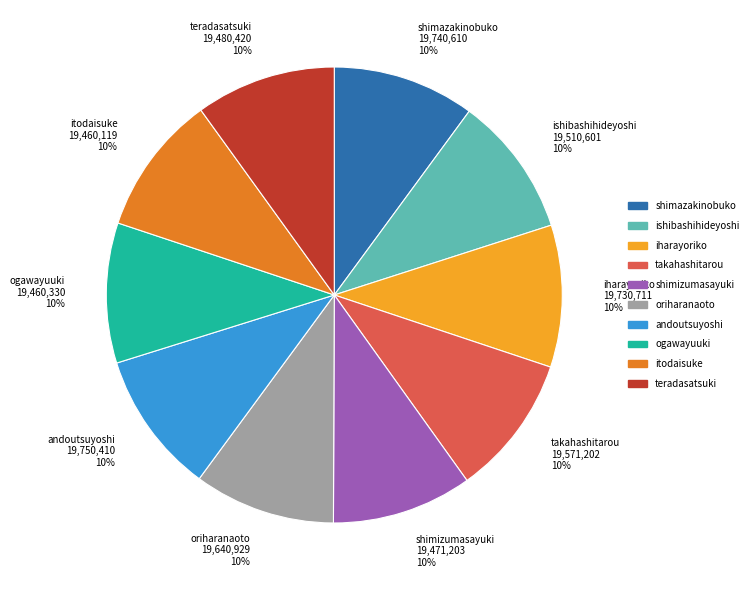

What percentage is the itodaisuke slice, to the nearest percent?

10%